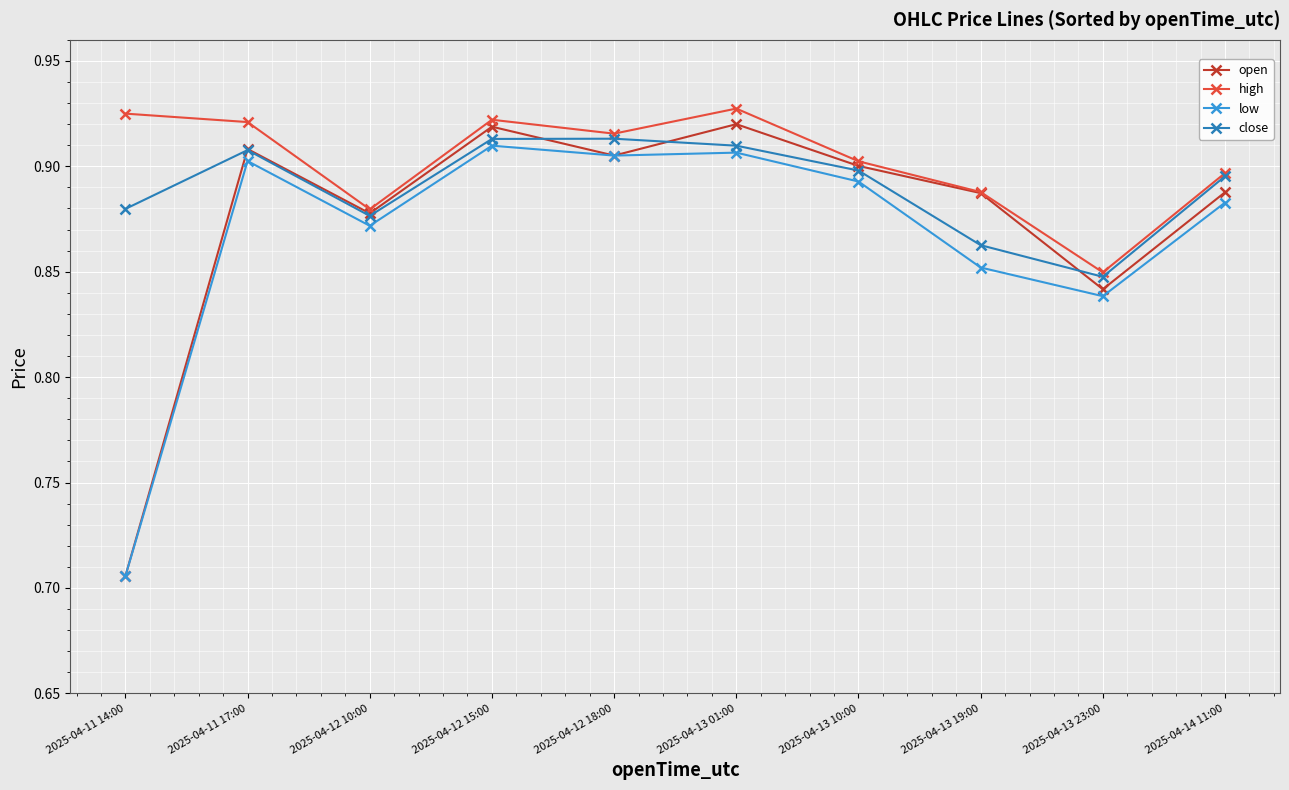

Count the open values in the range 0 to 1.

10